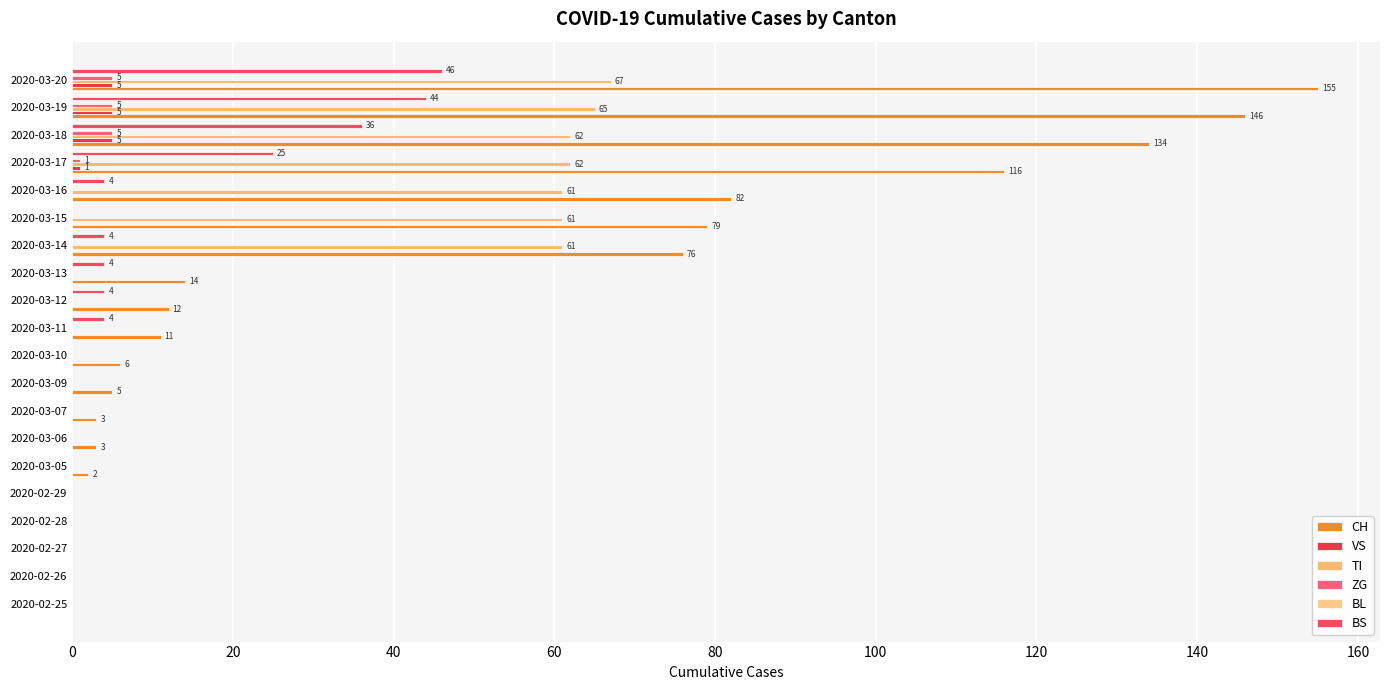

How many distinct data groups are displayed?

5